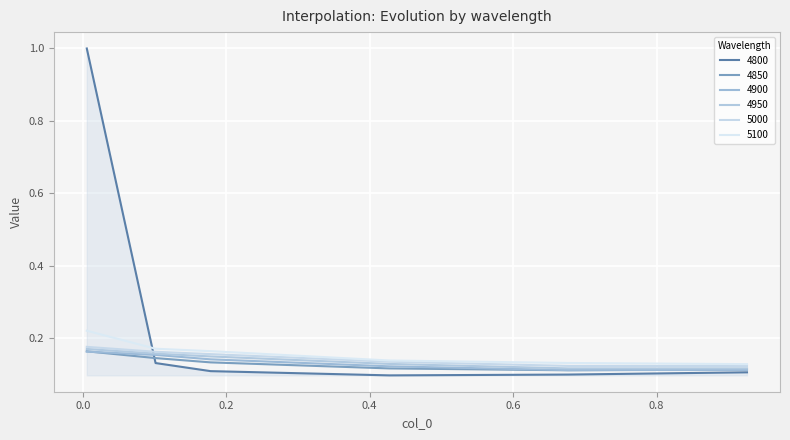

Does the chart display data point markers on the line(s)?

No